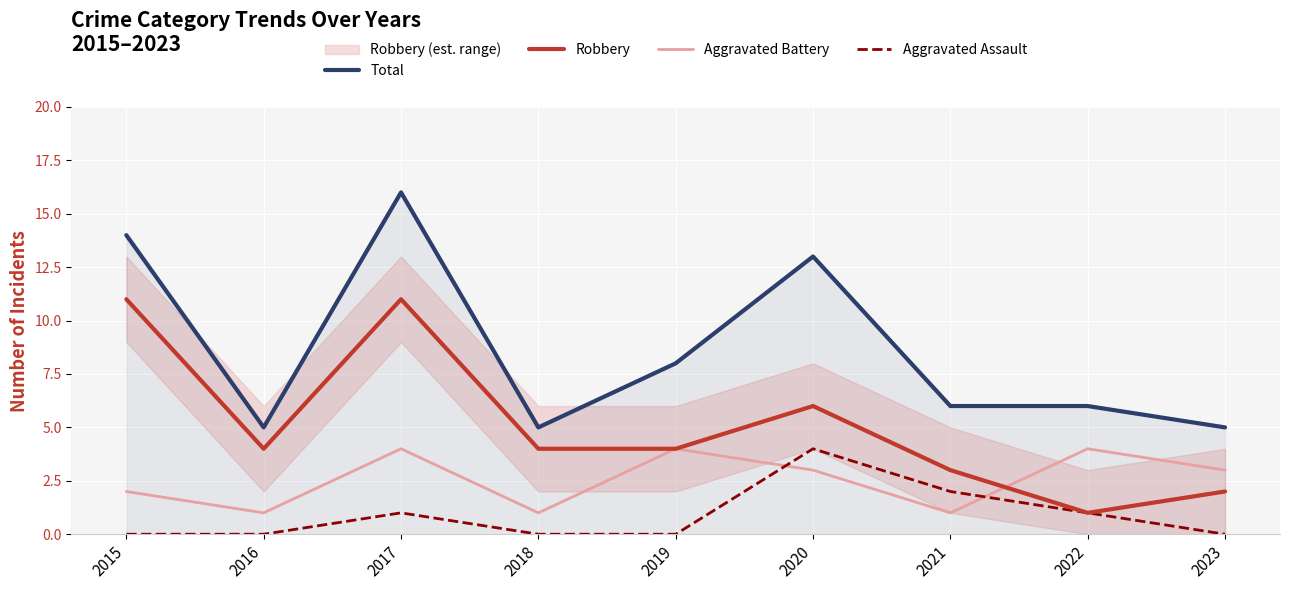

Which label corresponds to the largest value in the chart?

2017